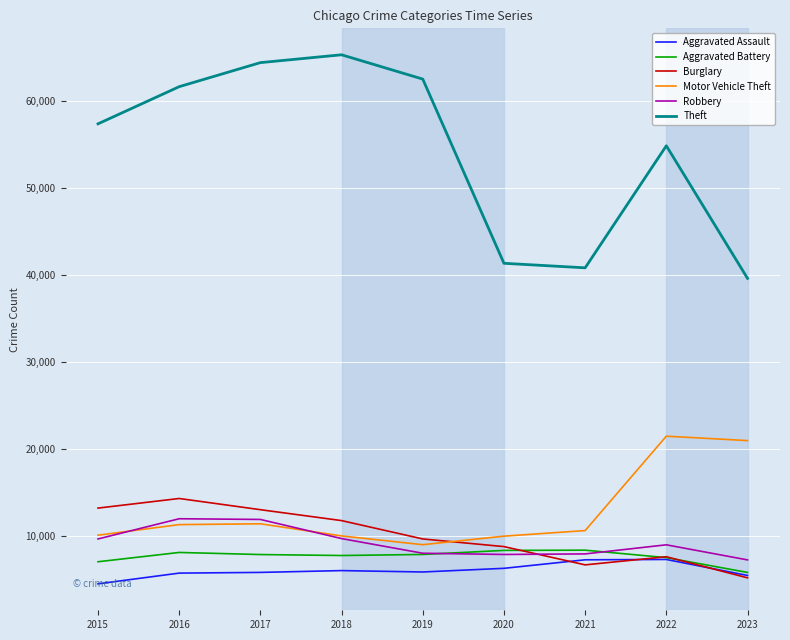

What is the maximum value for Burglary?

14289